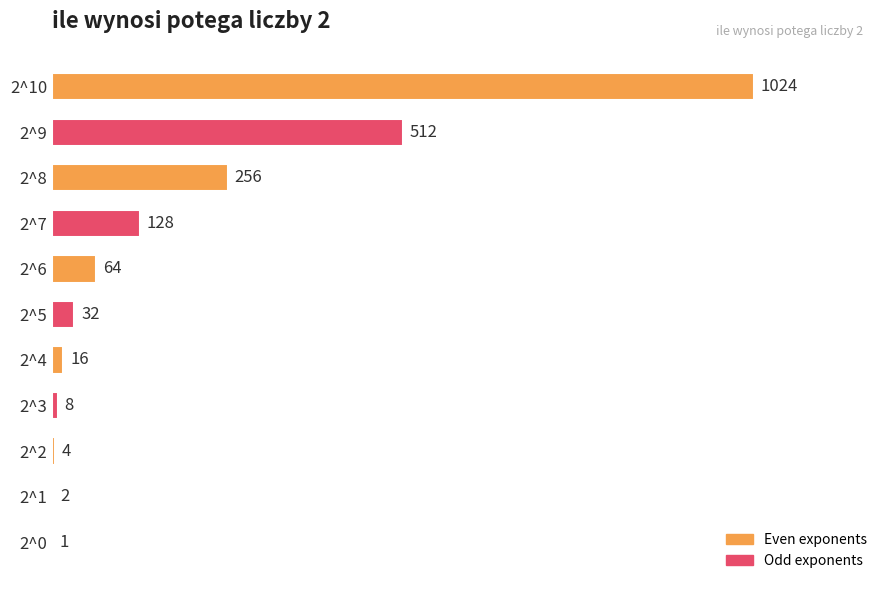

Reading top to bottom, list all the values displayed in this chart.

2^10=1024	2^9=512	2^8=256	2^7=128	2^6=64	2^5=32	2^4=16	2^3=8	2^2=4	2^1=2	2^0=1